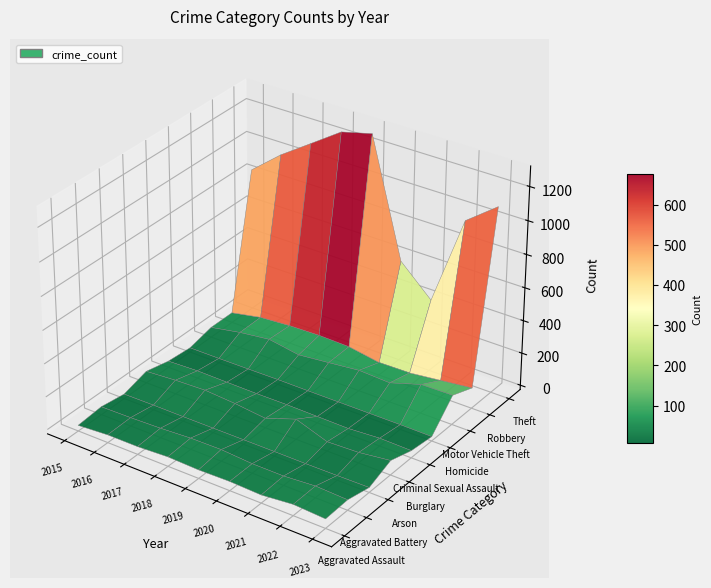

How many values in the Robbery series exceed 77?

4